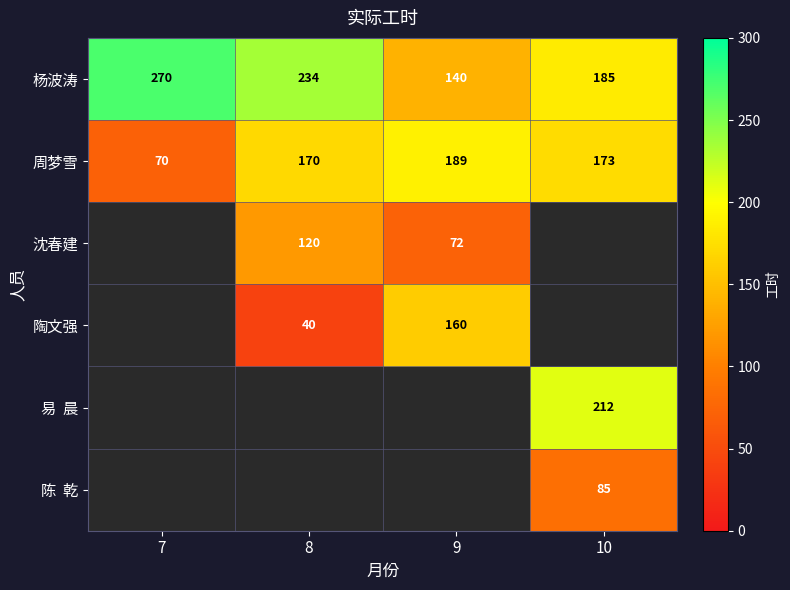

How many values in the 杨波涛 series are below 234?

2